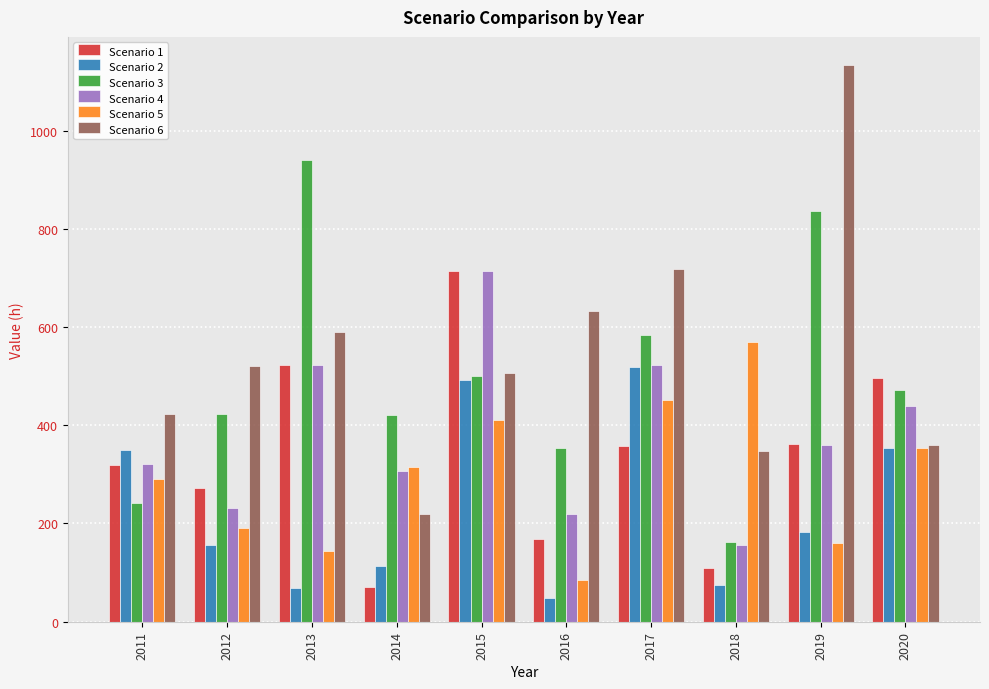

True or false: Scenario 4 has a value of 778 at 2013.

False